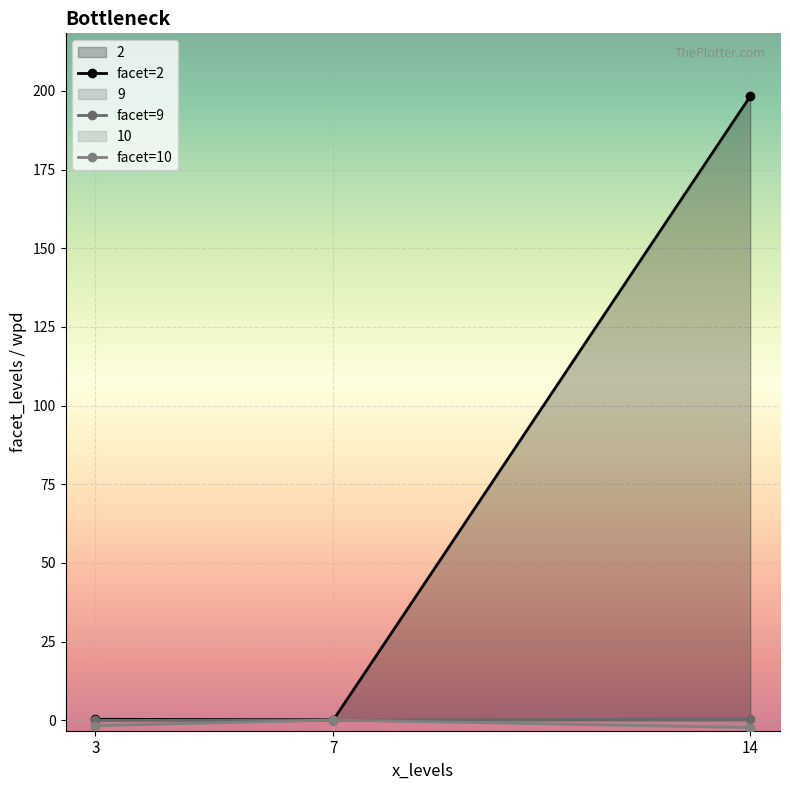

The value of facet=2 at 14 is 198.3. True or false?

True